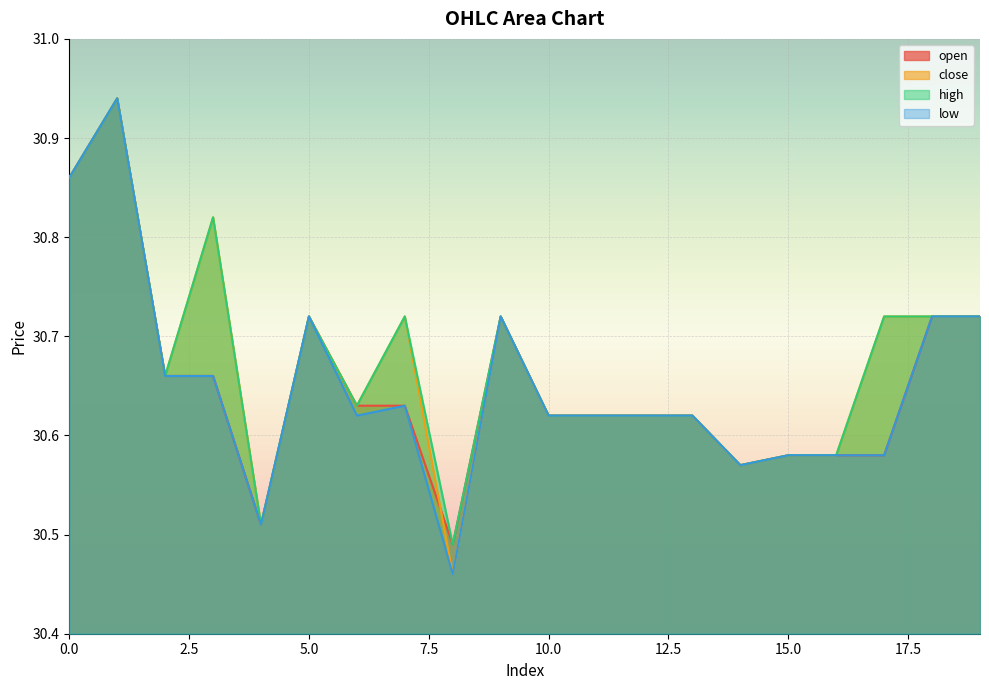

Does the chart display data point markers on the line(s)?

No